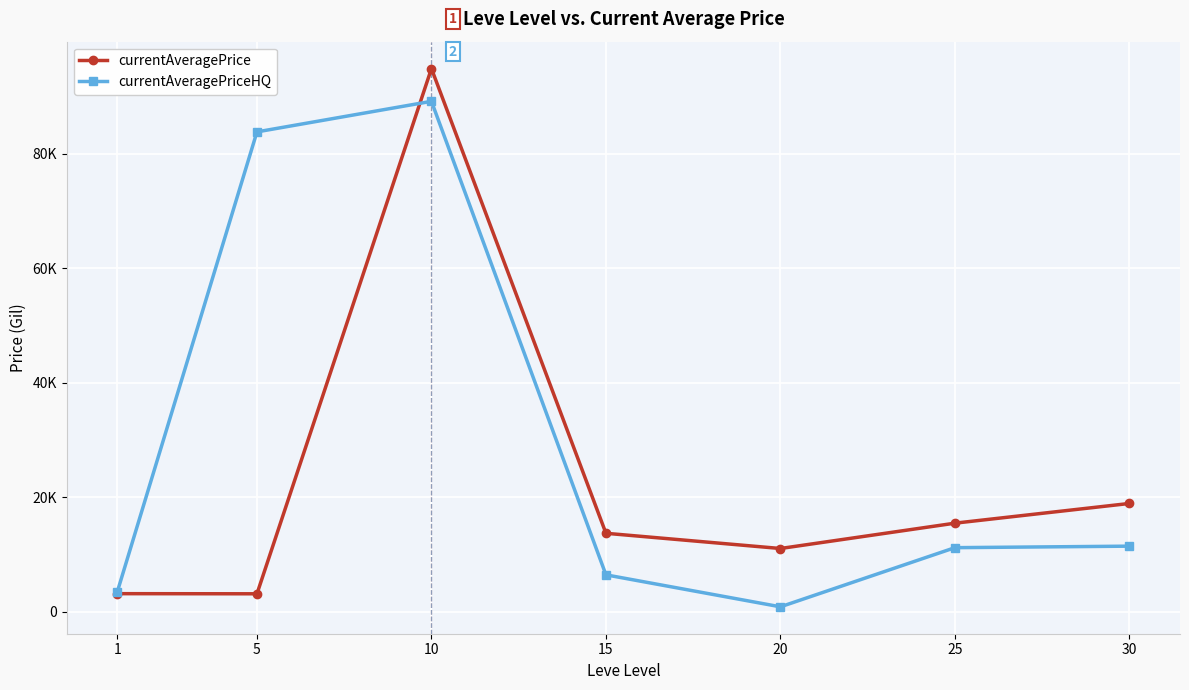

What is the difference between the highest and lowest values at 20?

10190.4